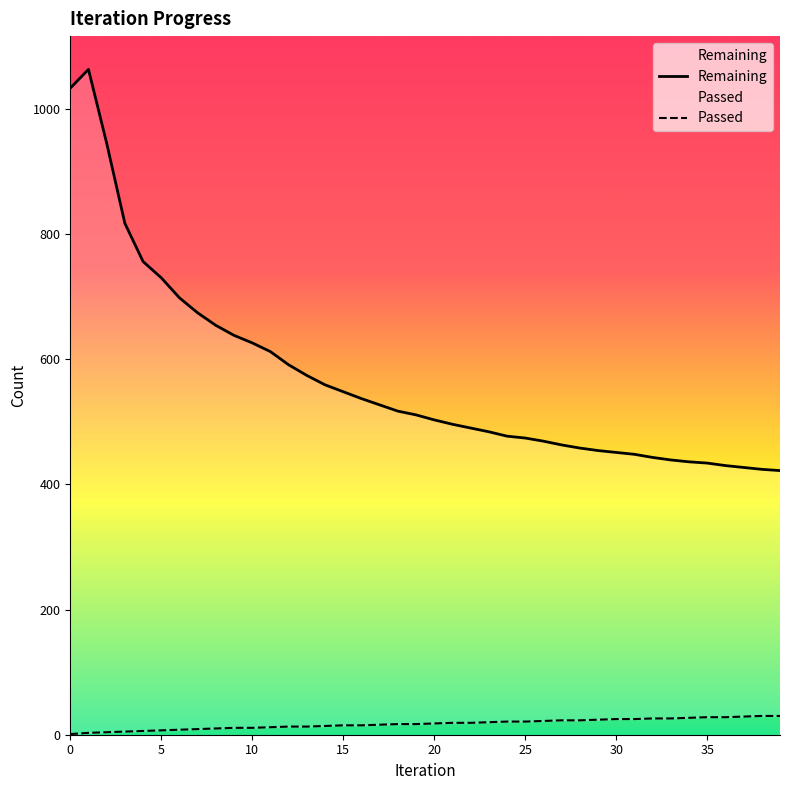

How many lines are shown in the chart?

2